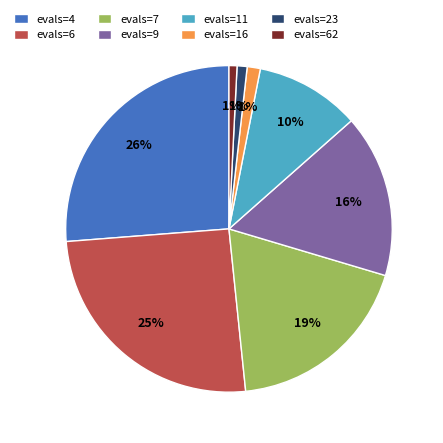

Does evals=6 represent more than half of the total?

No